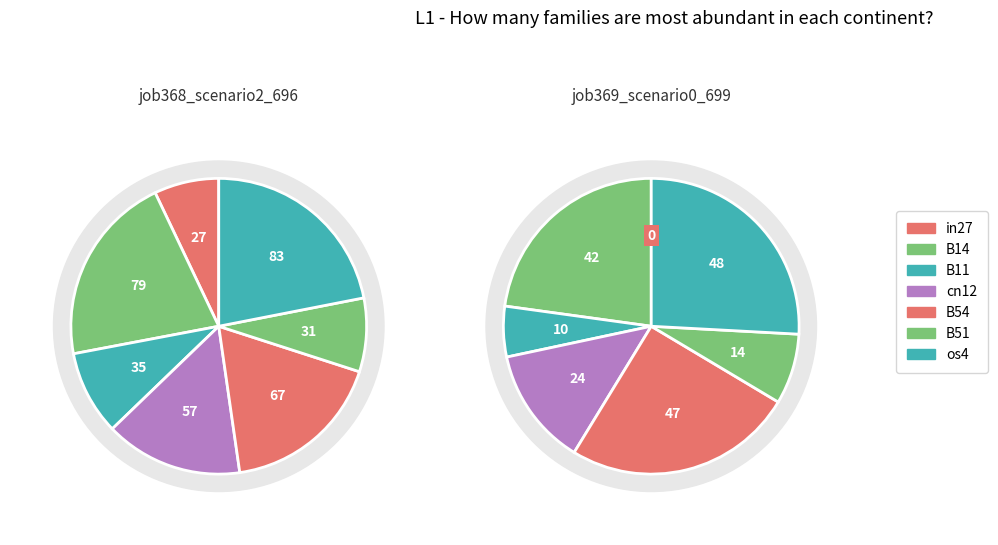

Does in27 account for over 50% of the chart?

No